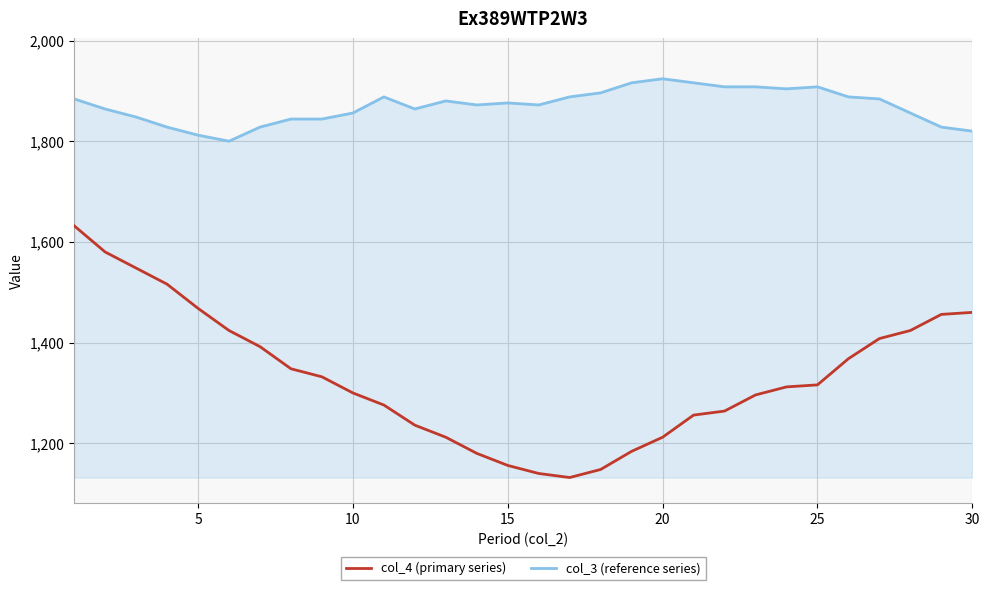

True or false: col_4 (primary series) and col_3 (reference series) intersect in this chart.

False